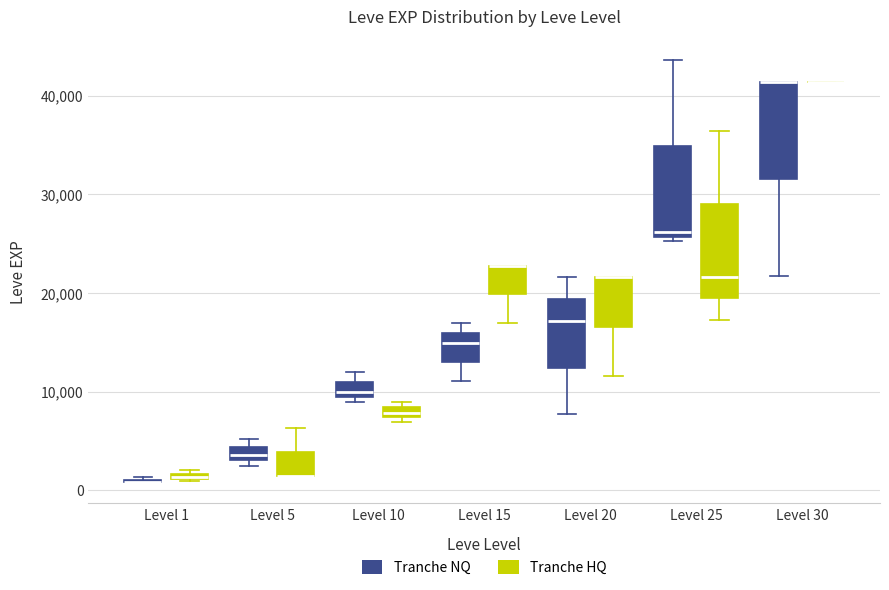

Where is the upper edge of the box for Level 20 (Tranche NQ) on the y-axis? The values are not printed on the chart, so give them approximately, as read against the axis.

19000